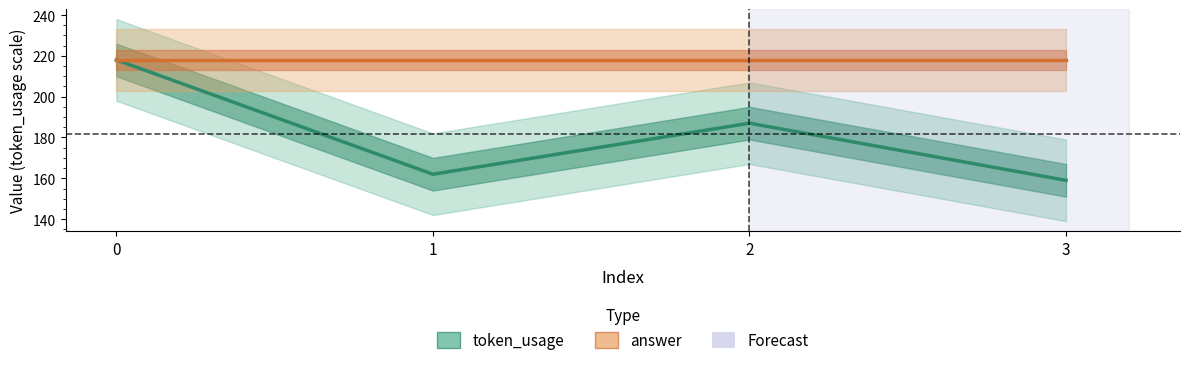

What is the average value of the answer series?

218